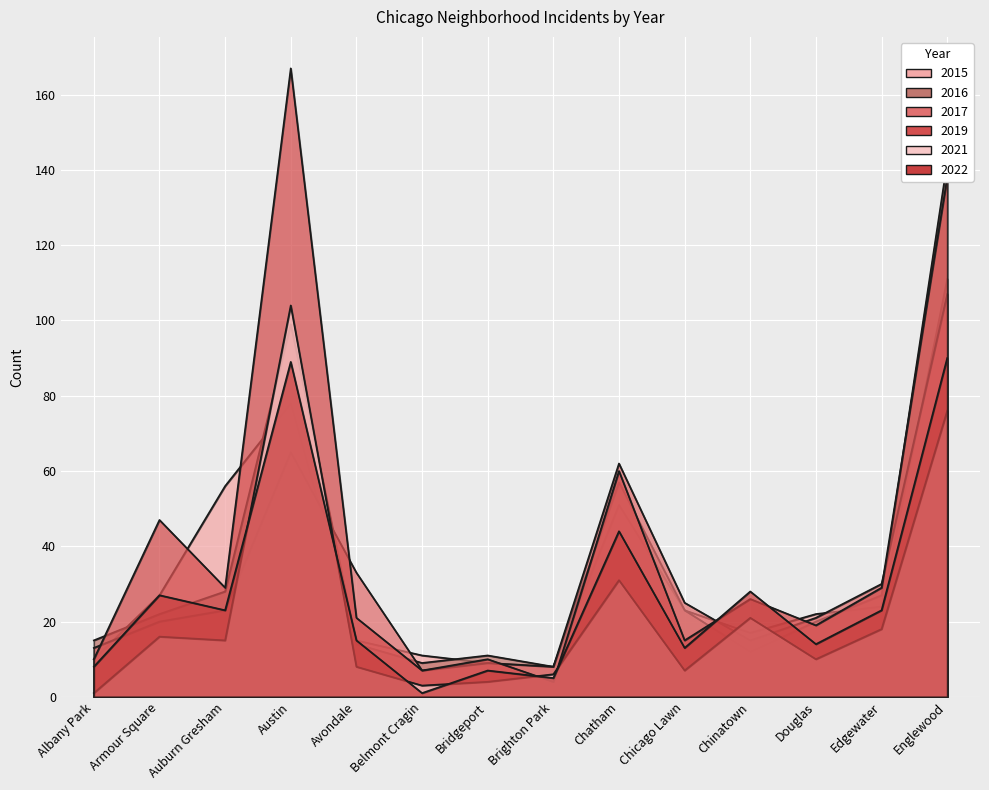

Rank the series at Brighton Park from highest to lowest value.

2015, 2016, 2017, 2021, 2022, 2019